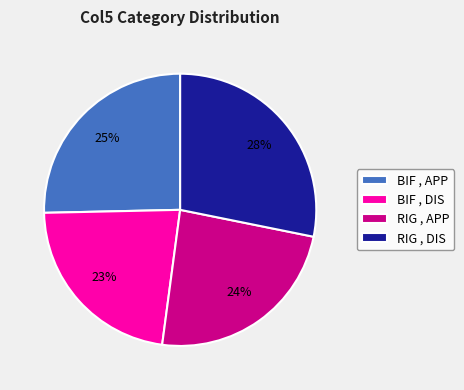

To the nearest percent, what is the average slice percentage?

25%